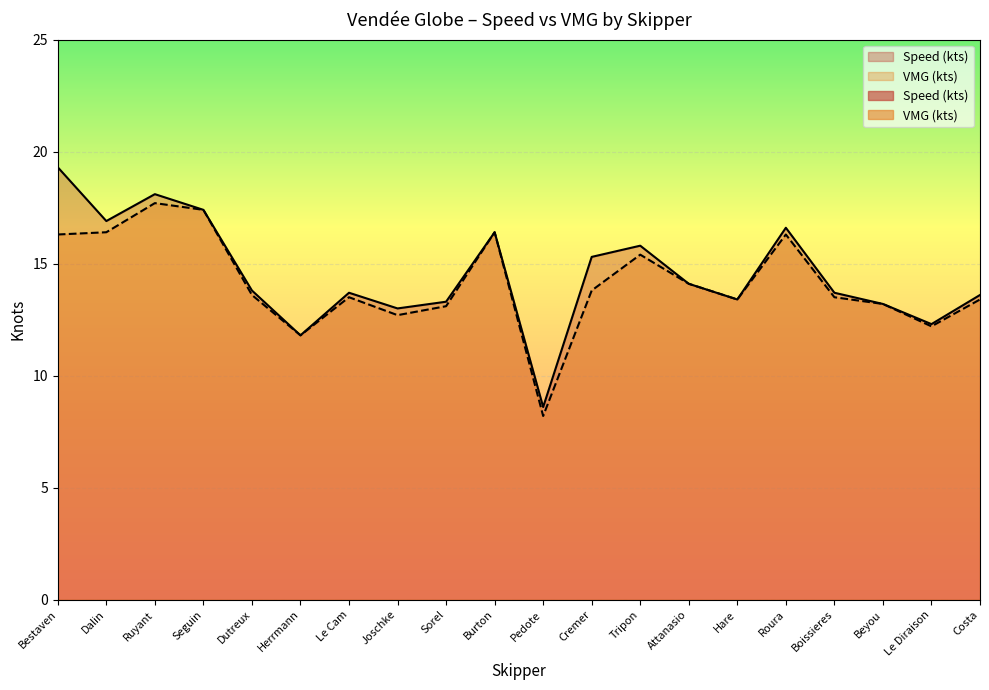

At which label is Speed (kts) closest to 13?

Joschke